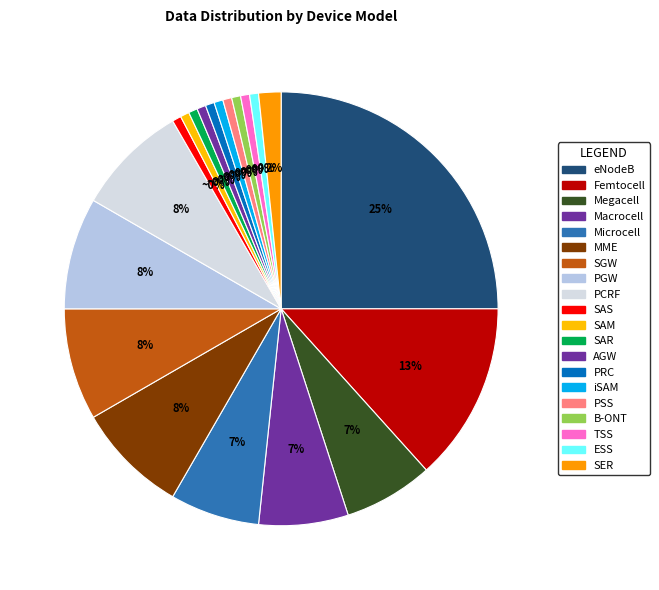

Between SAR and ESS, which is larger?

SAR